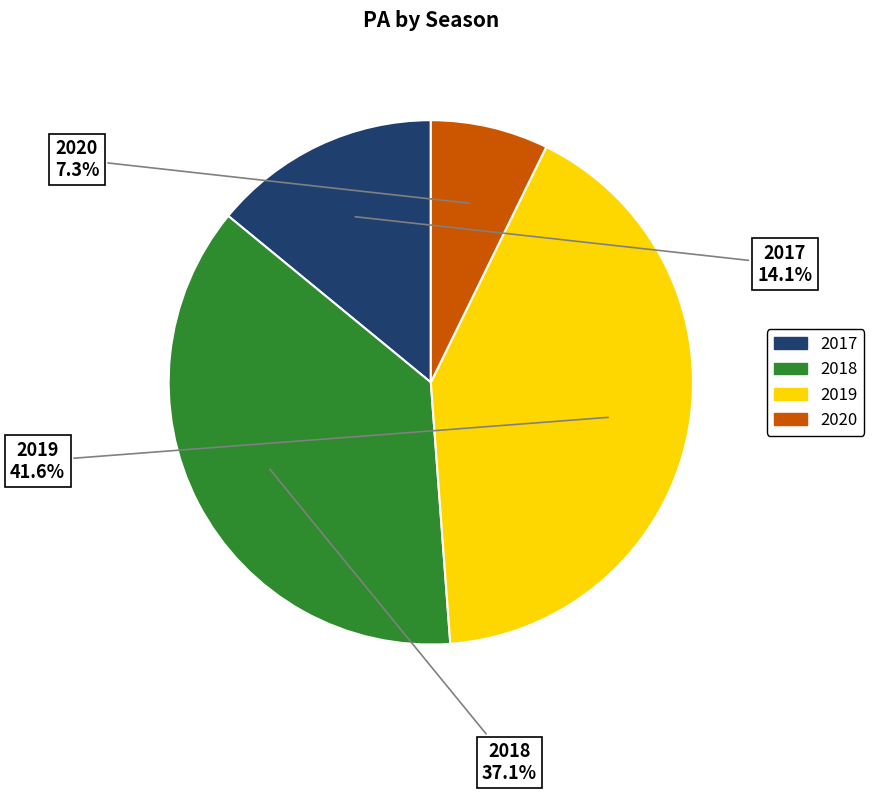

What portion of the pie excludes 2020?

92.7%